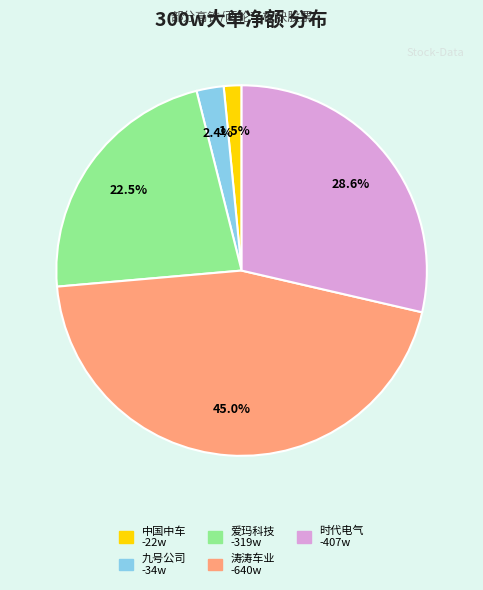

Does any single category account for the majority?

No